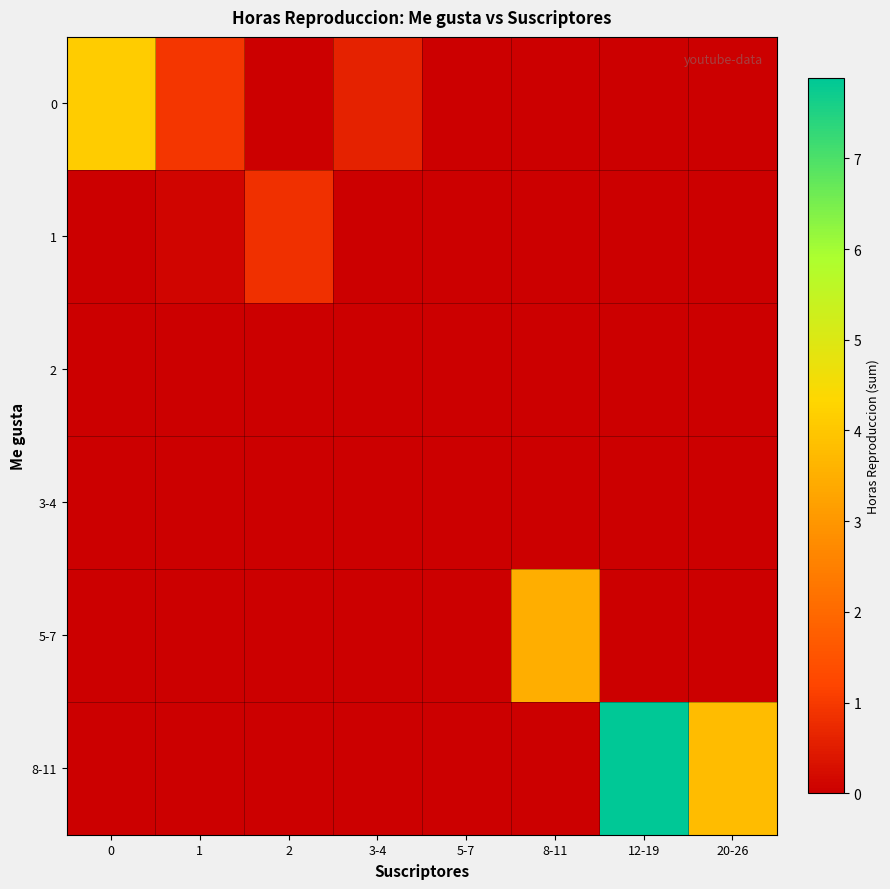

Count the number of categories in the chart.

8